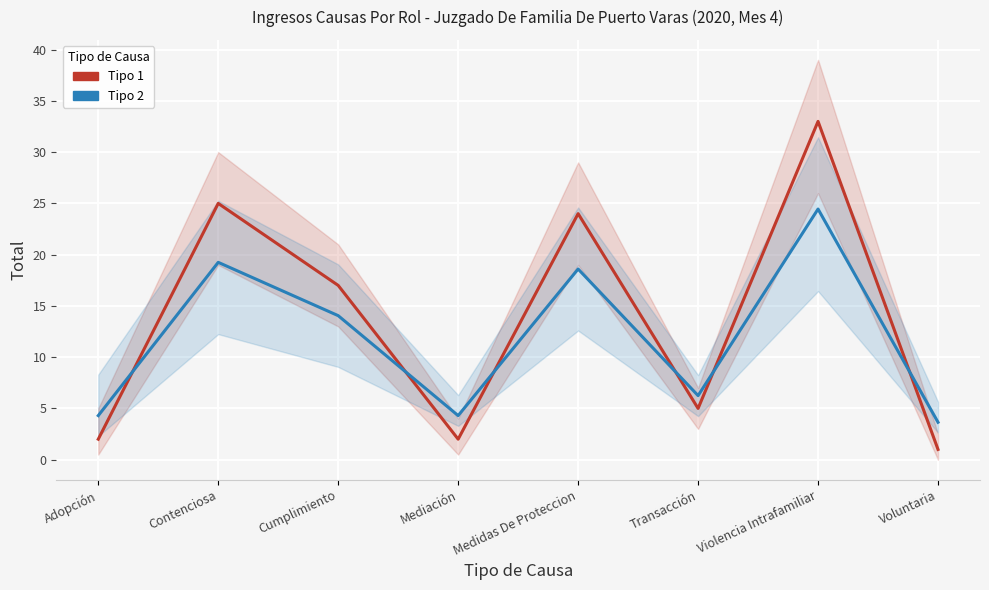

True or false: Tipo 1 has more than 1 interior local peaks.

True